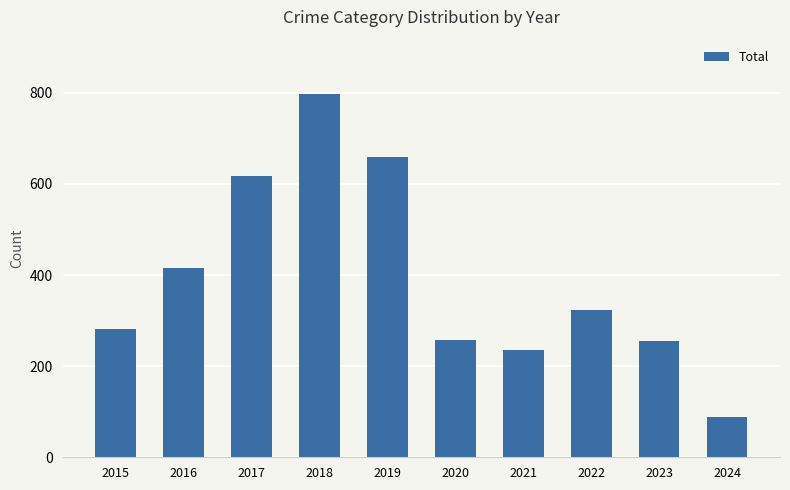

The value at 2016 is 416. True or false?

True